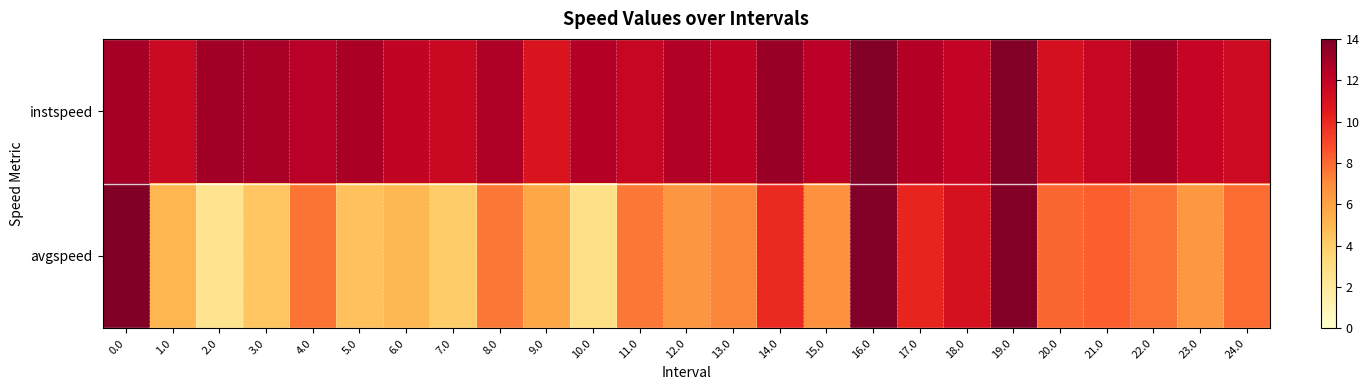

Count the number of categories in the chart.

25